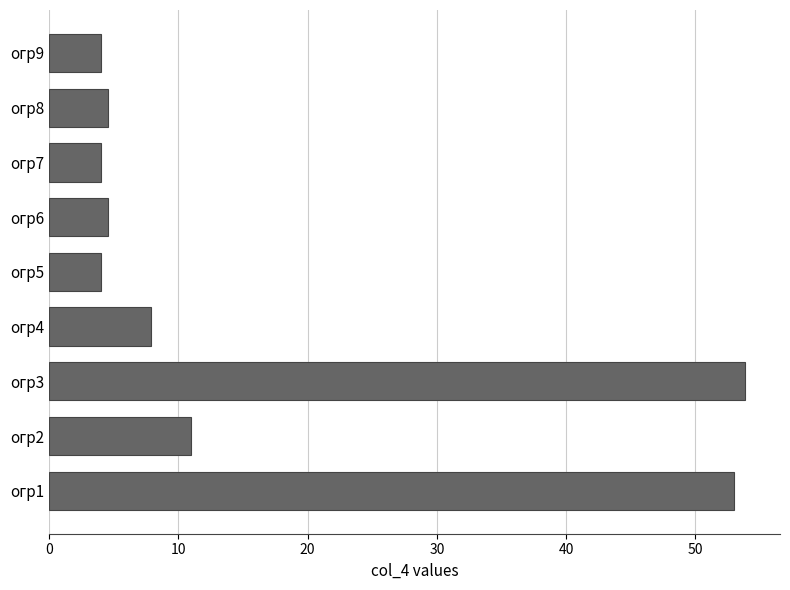

What is the difference between the second highest and second lowest values?

49.0